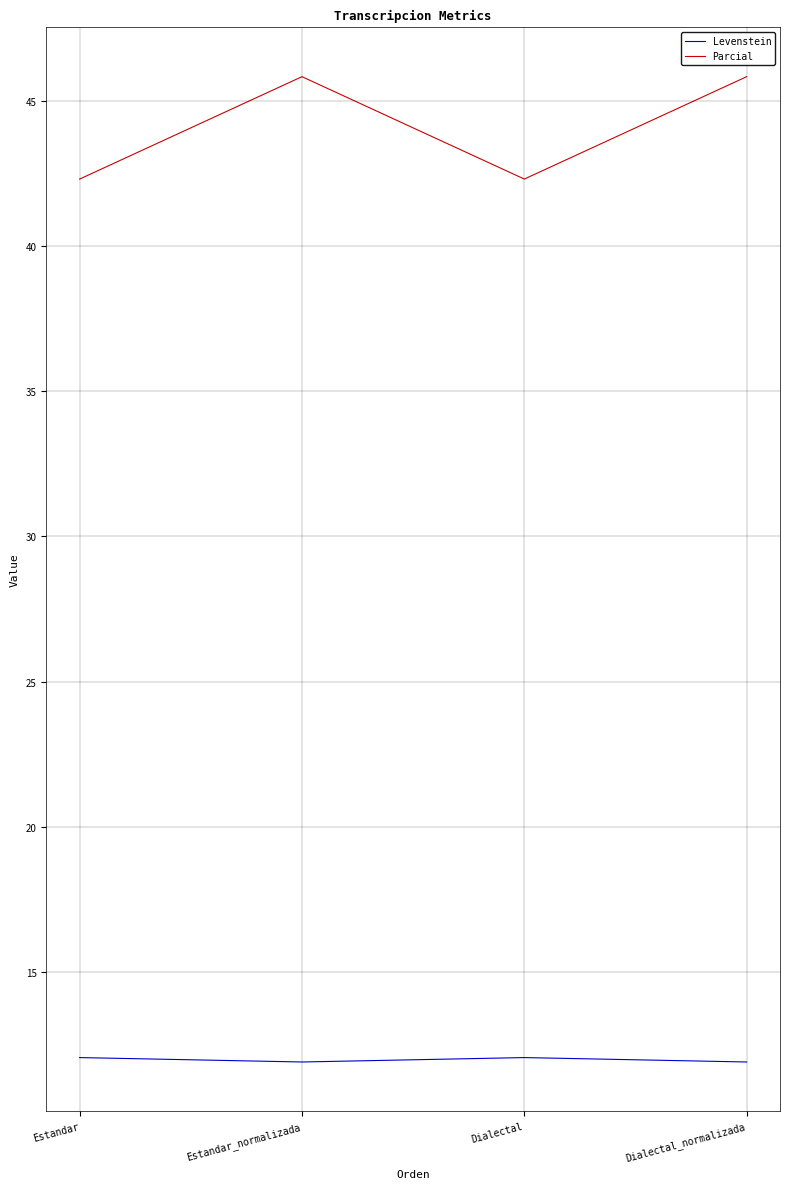

Does the chart display data point markers on the line(s)?

No